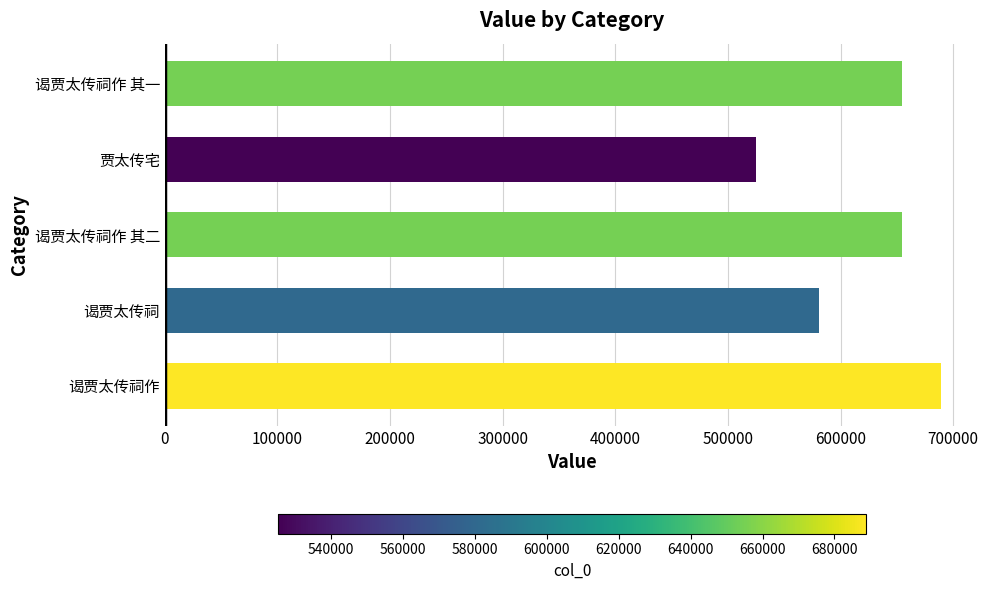

How many data points does each series have?

5